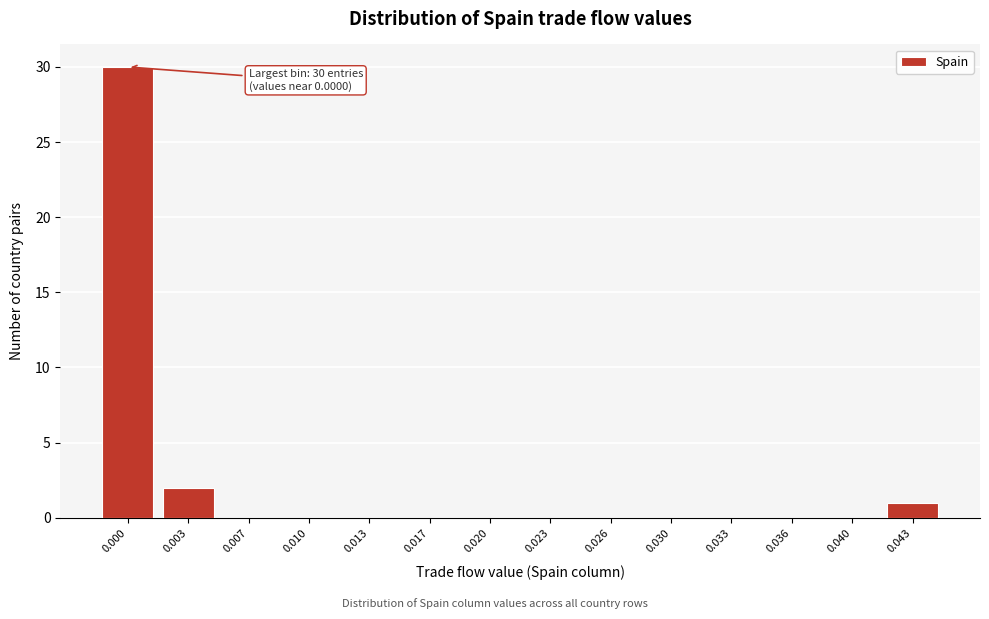

Is it true that the value at 0.010 is 0?

True